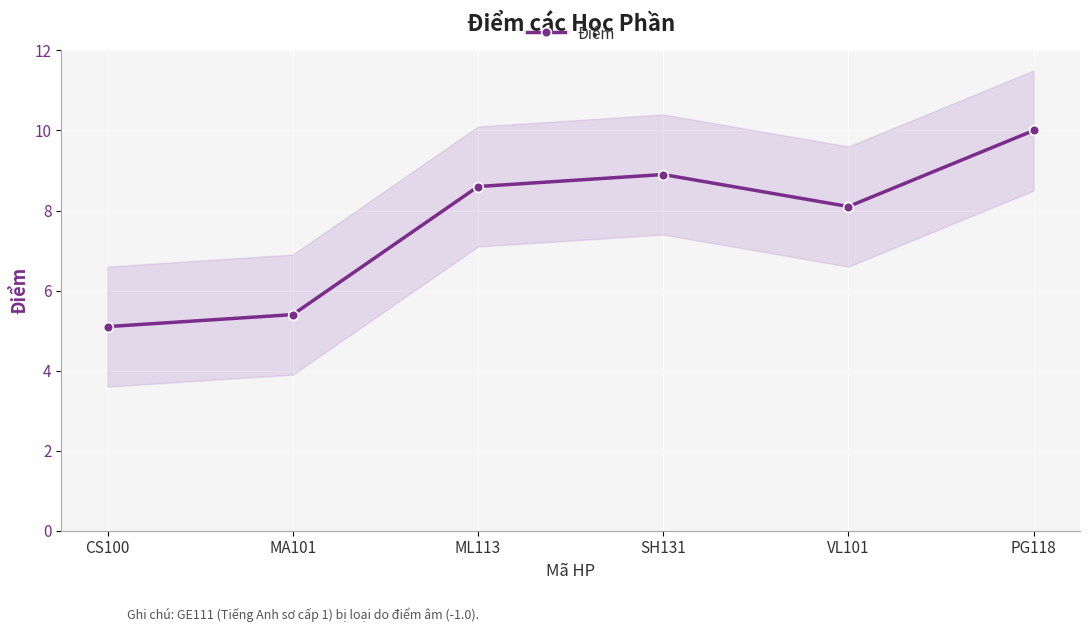

How many lines are shown in the chart?

1